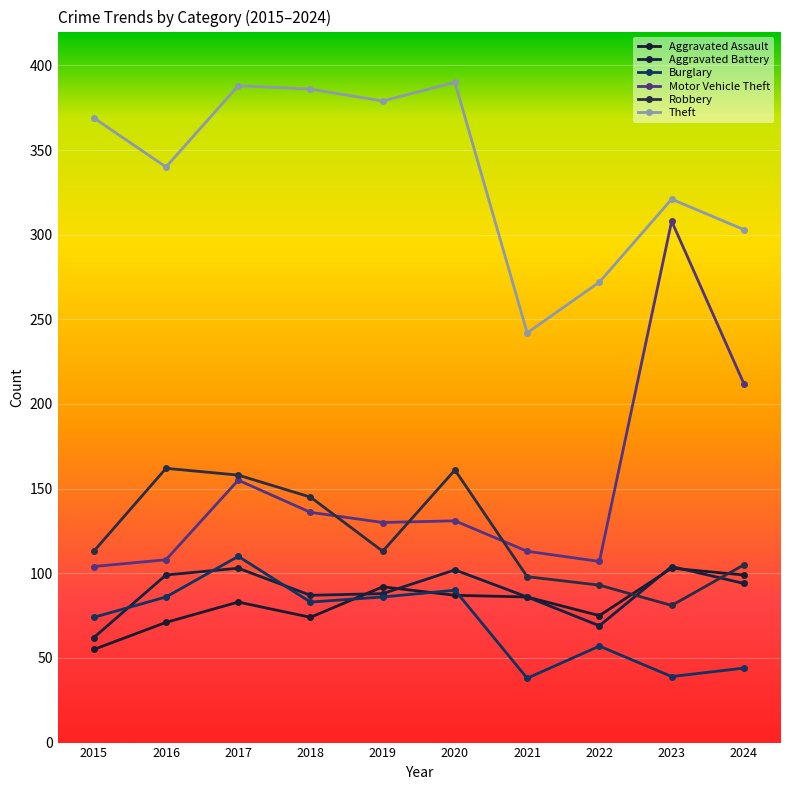

Is it true that Theft equals 557 at 2017?

False